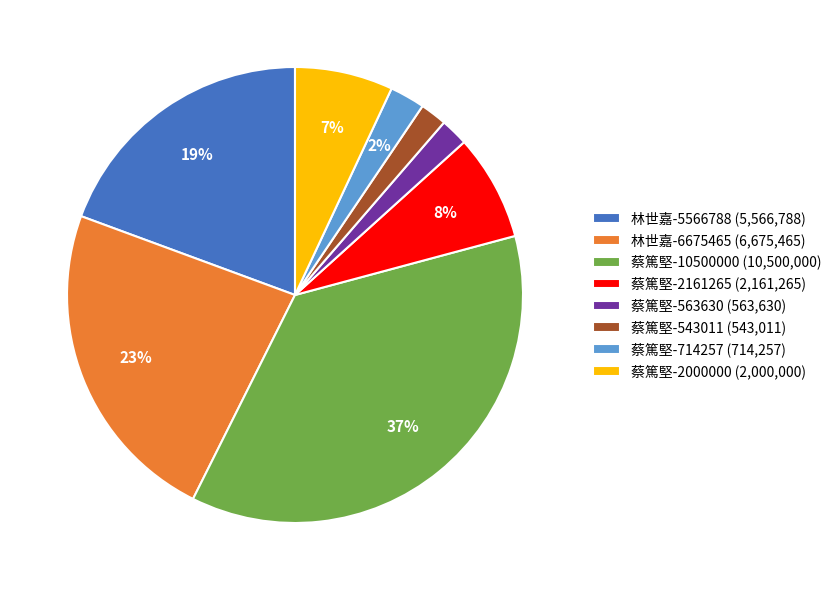

What percentage is the 蔡篤堅-2161265 (2,161,265) slice, to the nearest percent?

8%